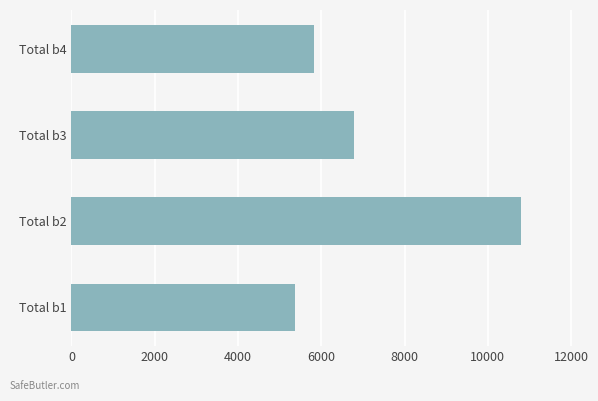

Reading top to bottom, extract all data points from this chart.

Total b4=5833.6	Total b3=6791.0	Total b2=10802.1	Total b1=5363.7